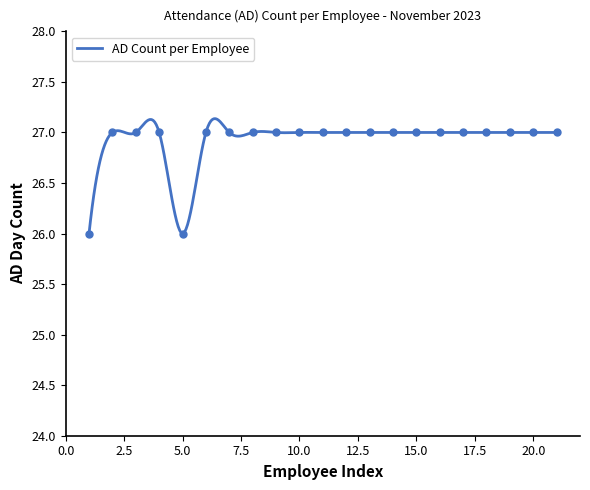

What is the greatest value displayed?

27